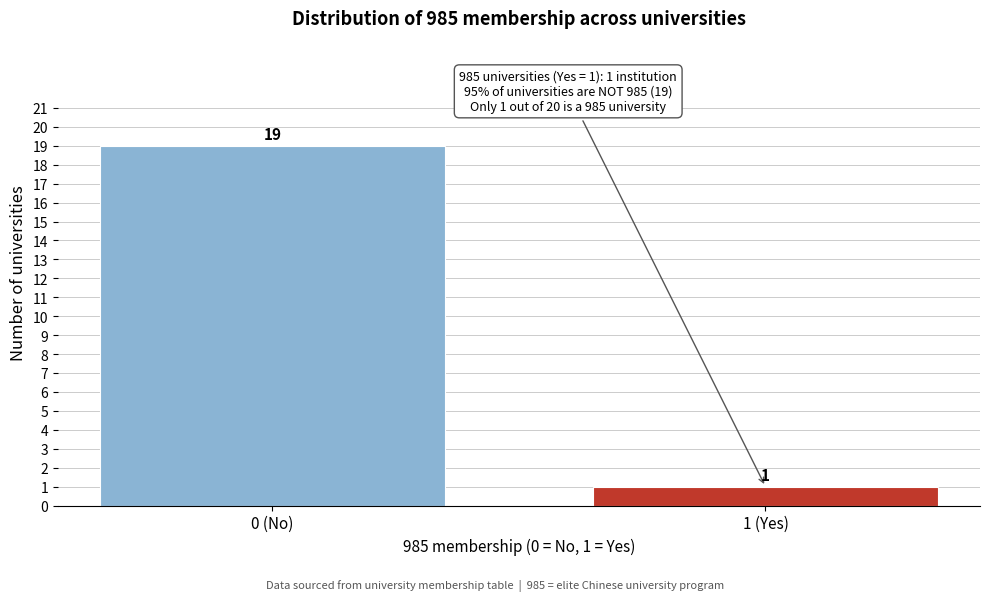

Reading left to right, transcribe all the data shown in this chart.

0 (No)=19	1 (Yes)=1